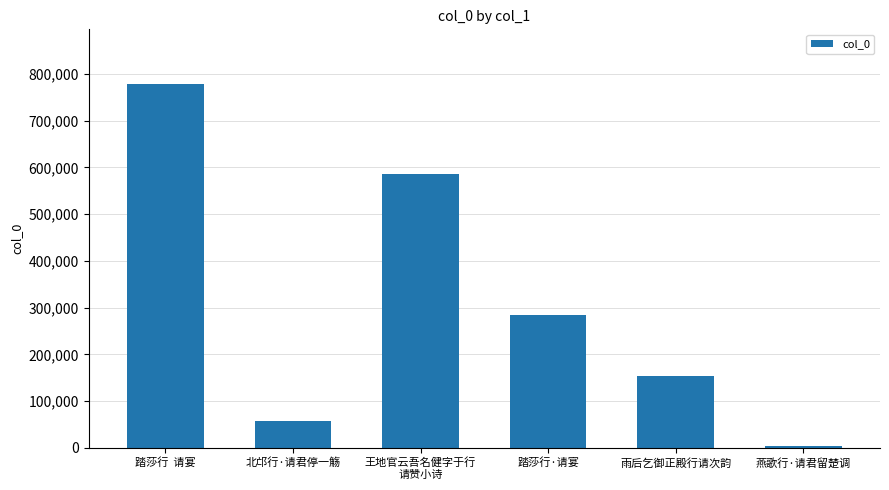

What position from the left is 北邙行·请君停一觞?

2